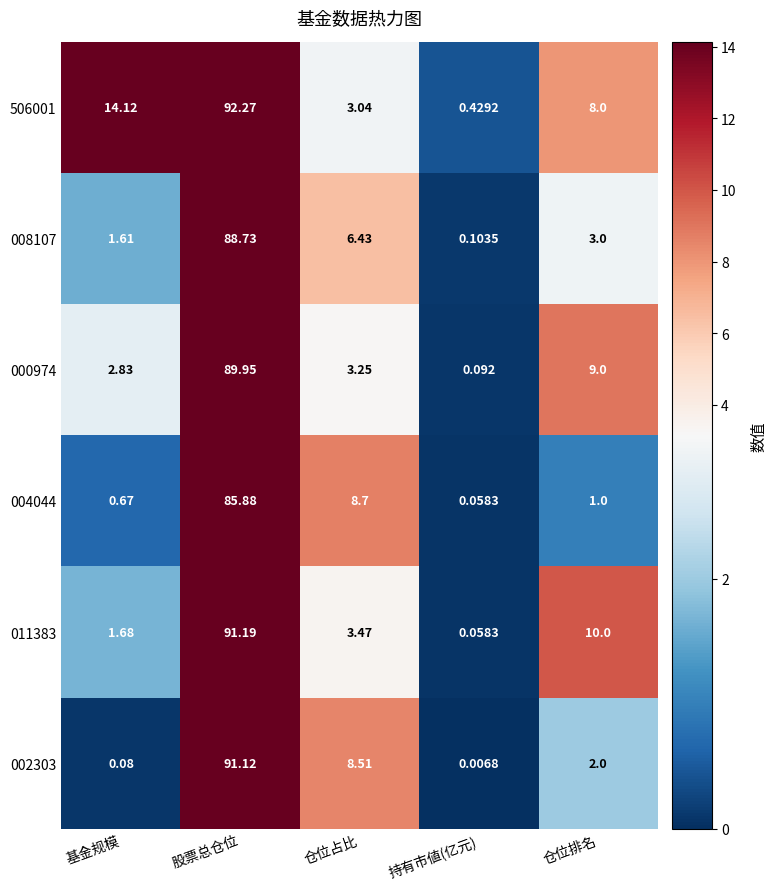

At which category is the sum across all series the highest?

股票总仓位